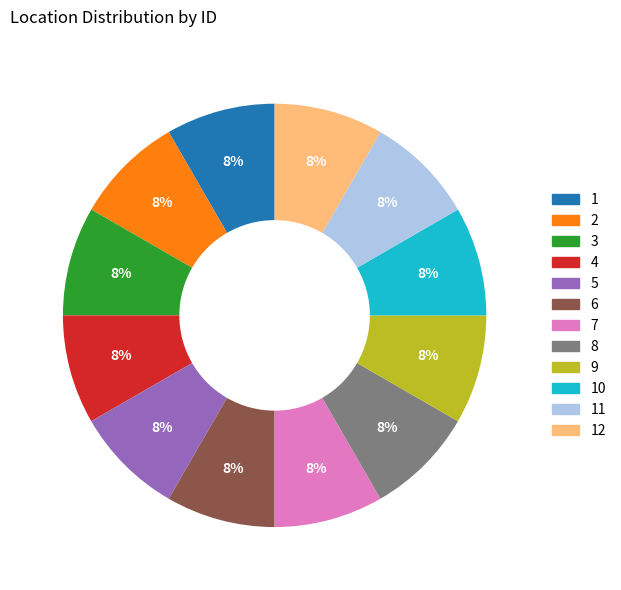

The 6 slice represents 3% of the pie. True or false?

False